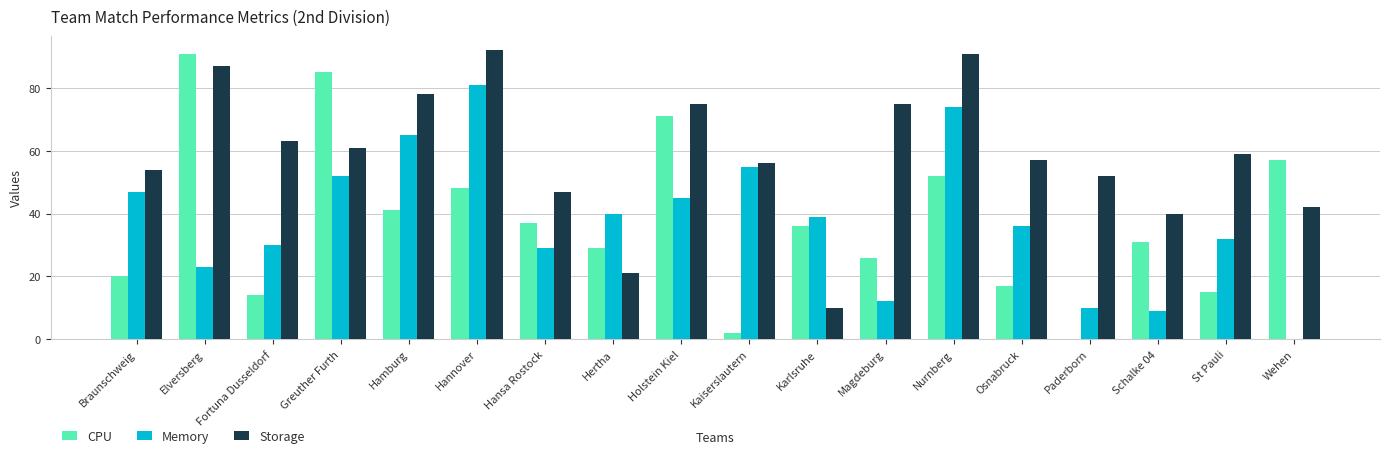

What is the sum of the Storage values at Holstein Kiel and Hannover?

167